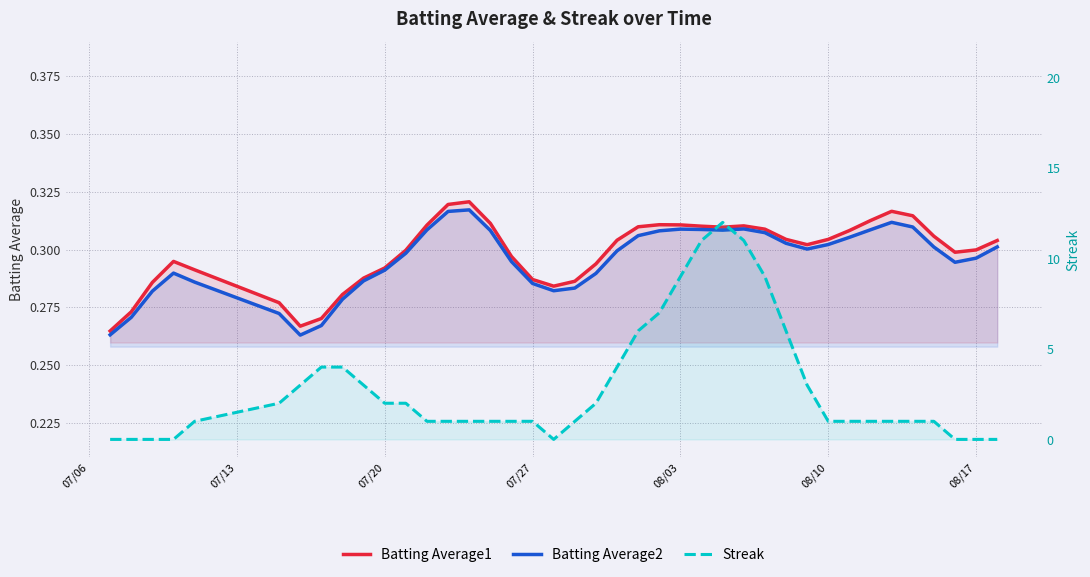

What are all the series names shown in the legend?

Batting Average1, Batting Average2, Streak